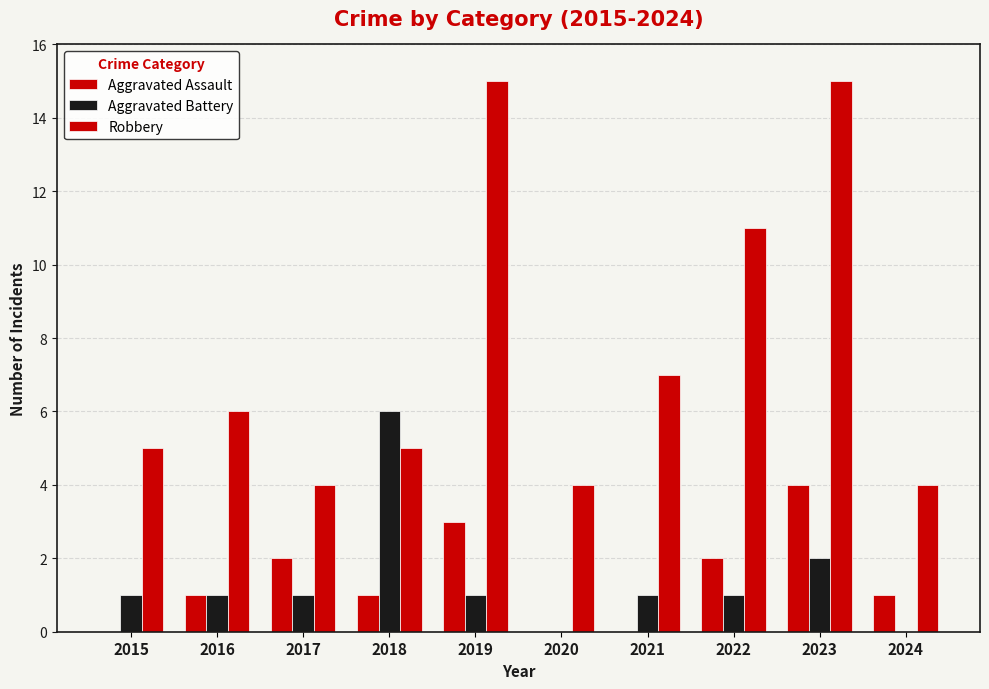

Are the bars horizontal?

No